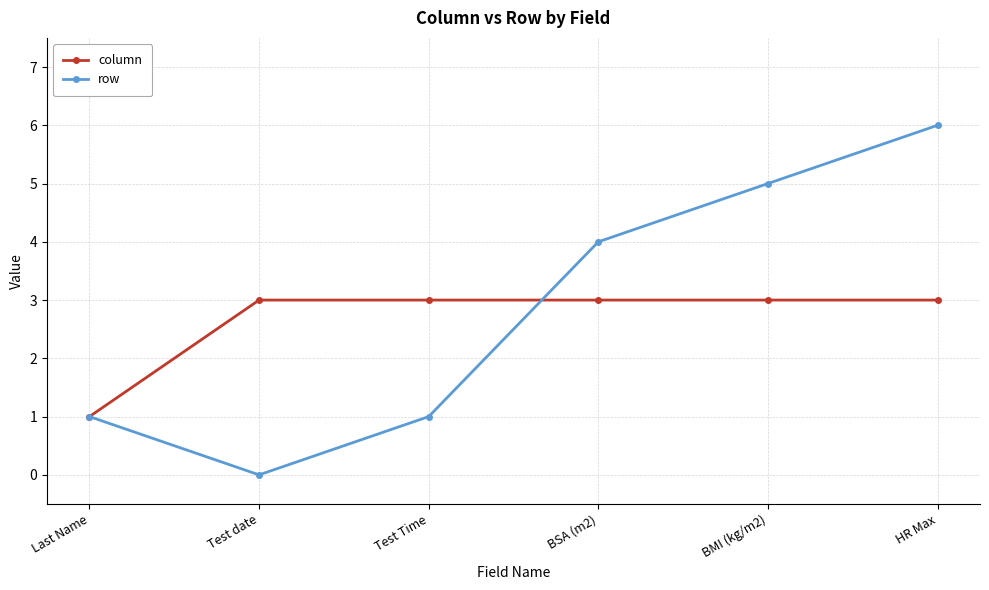

In row, how many points are lower than both neighbors (excluding endpoints)?

1